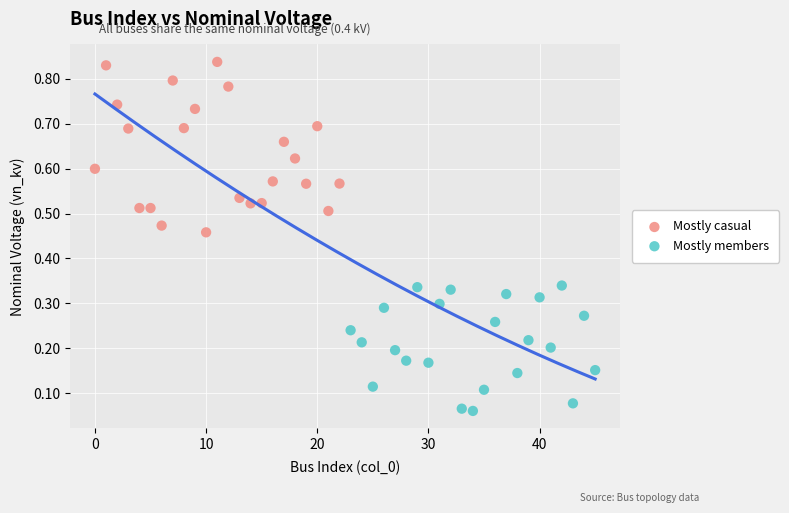

Which series reaches the minimum Y coordinate?

Mostly members